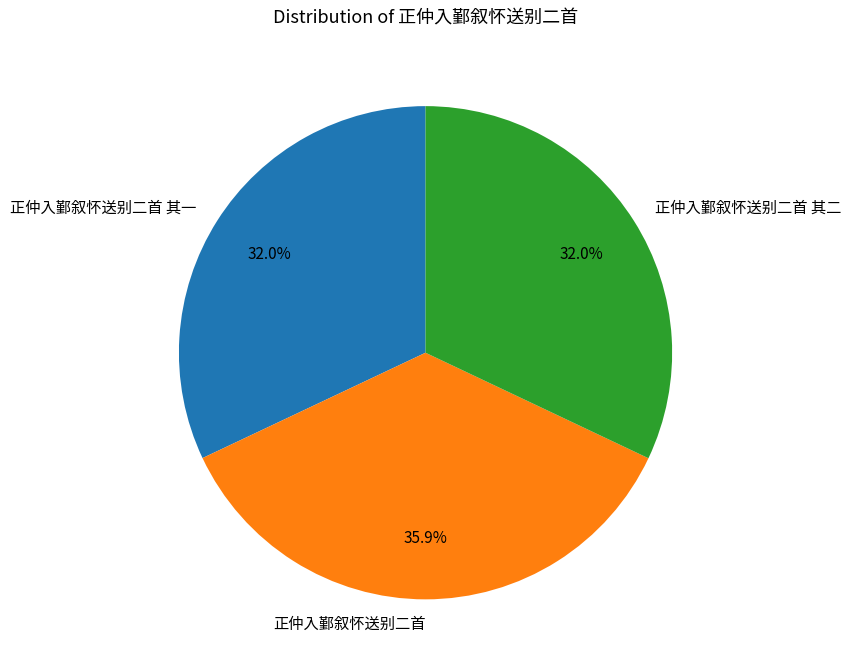

What is the ratio of the value at 正仲入鄞叙怀送别二首 其二 to the value at 正仲入鄞叙怀送别二首 其一?

1.0